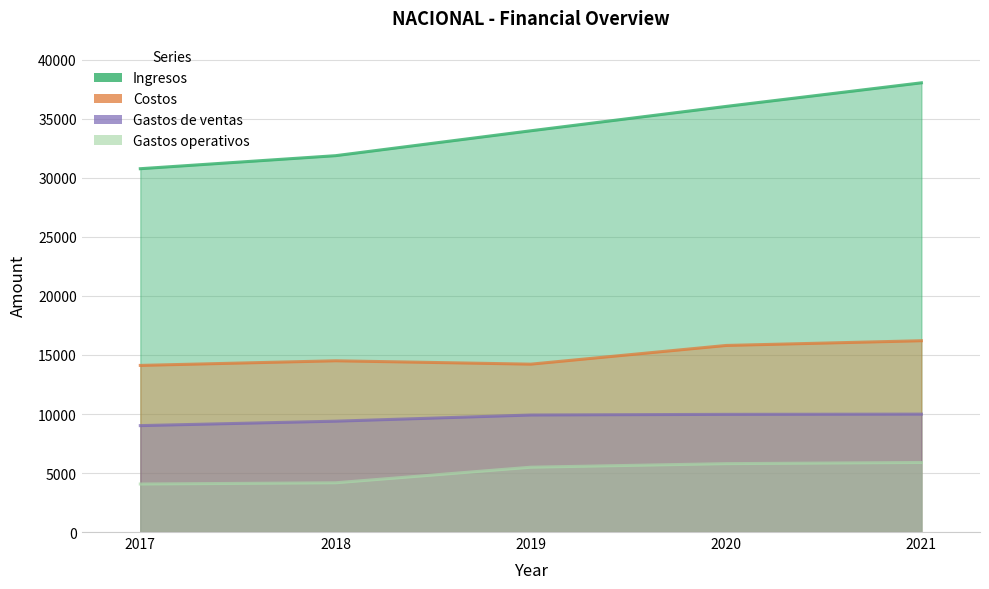

What is the difference between the highest and lowest values at 2017?

26716